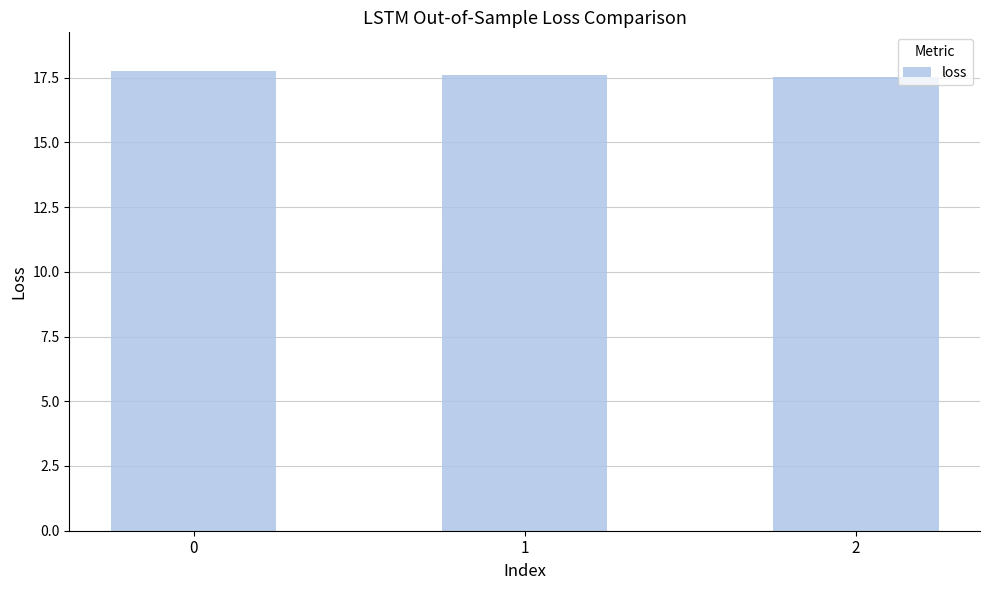

What is the sum of all values?

52.9